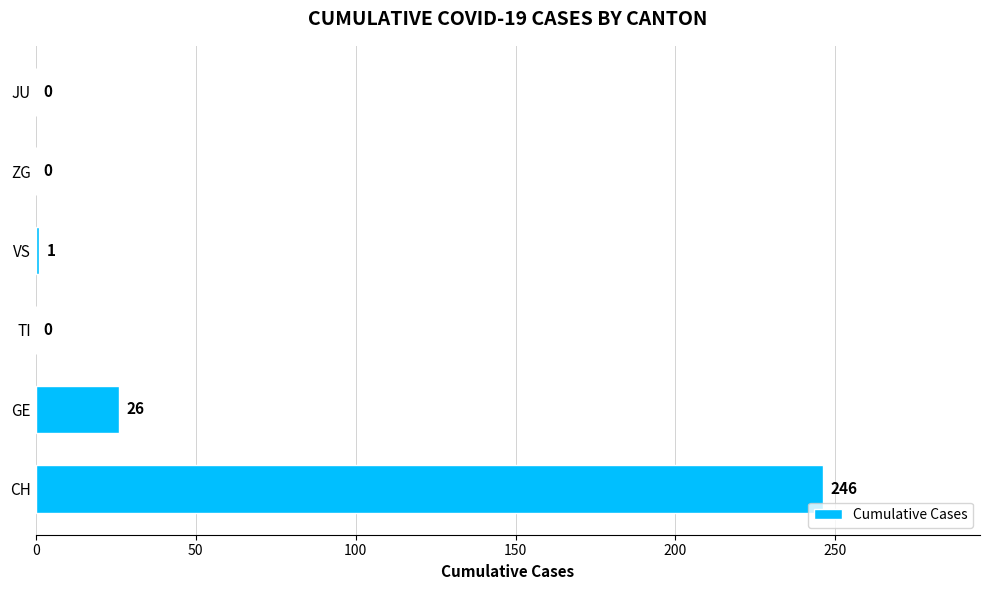

Reading top to bottom, what are all the values shown in this chart?

JU=0	ZG=0	VS=1	TI=0	GE=26	CH=246